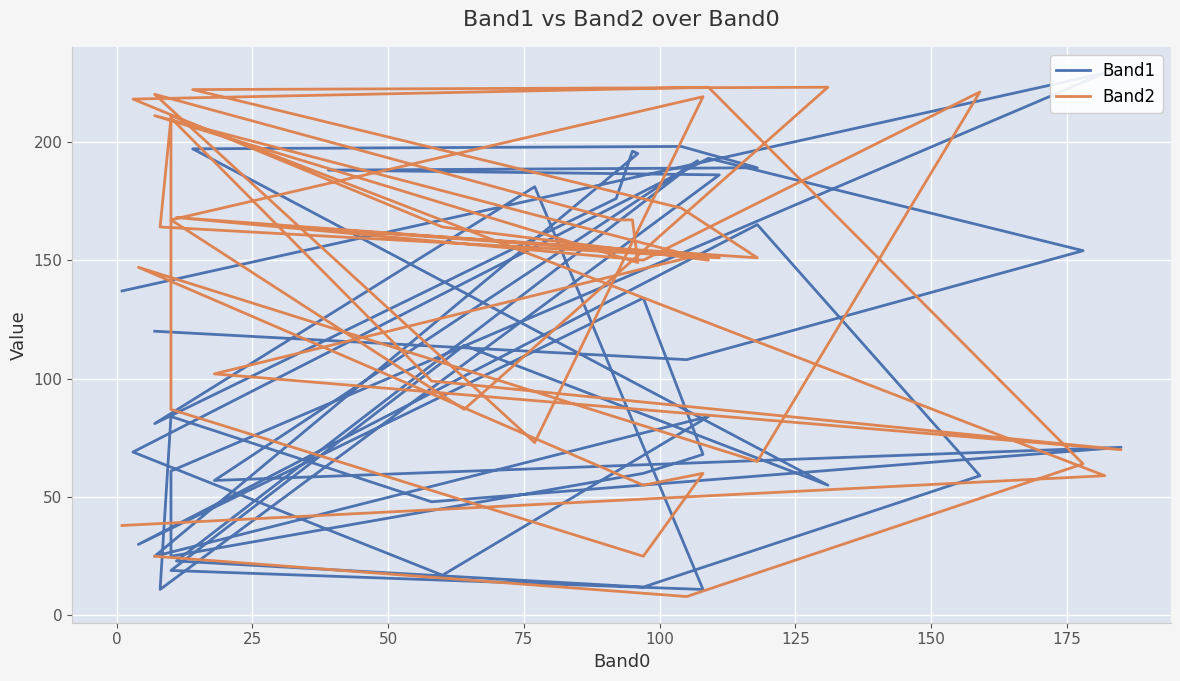

Does the chart display data point markers on the line(s)?

No